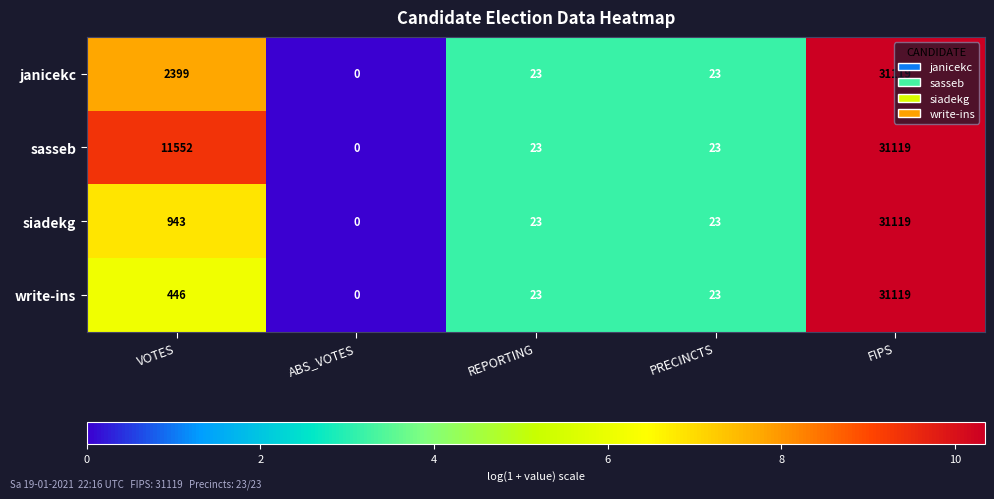

The siadekg series shows 39 at REPORTING. True or false?

False